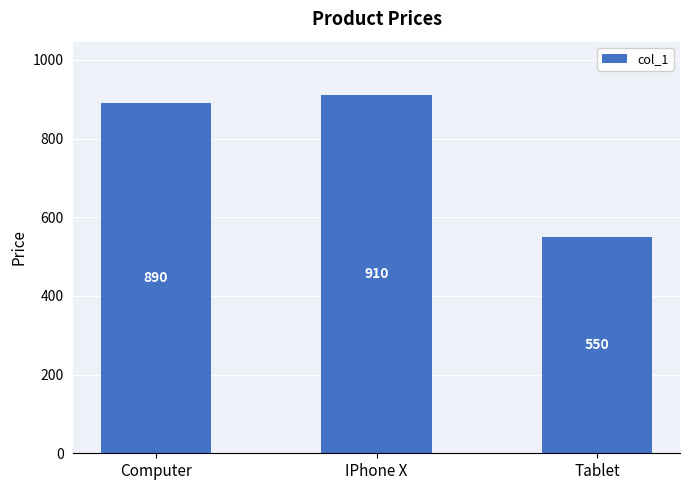

List the labels in order of value, largest first.

IPhone X, Computer, Tablet